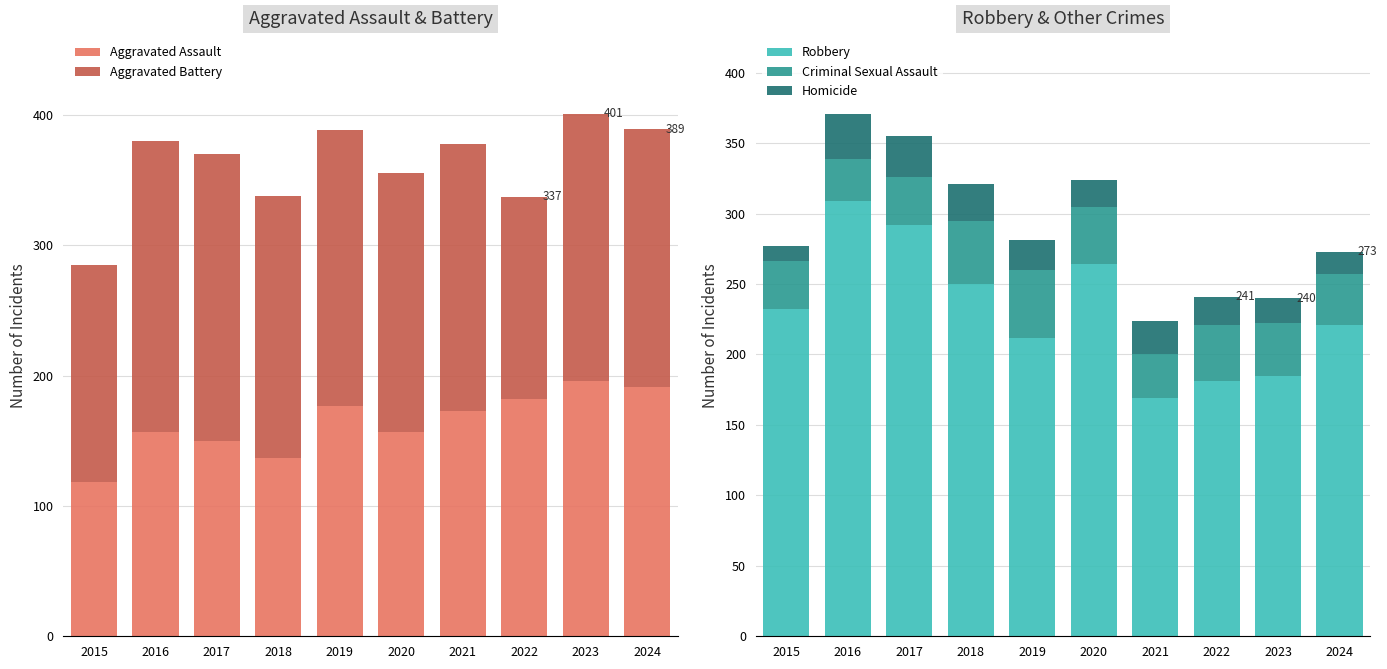

What is the difference between the highest and lowest values at 2017?

263